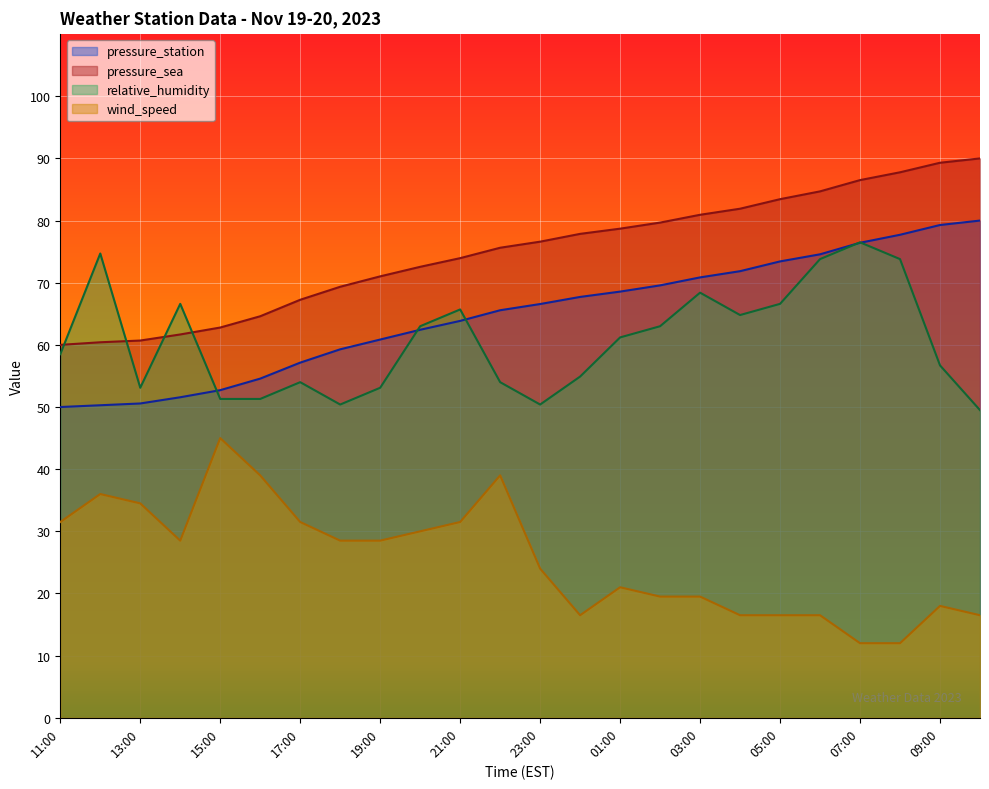

The value of wind_speed at 22:00 is 39.0. True or false?

True